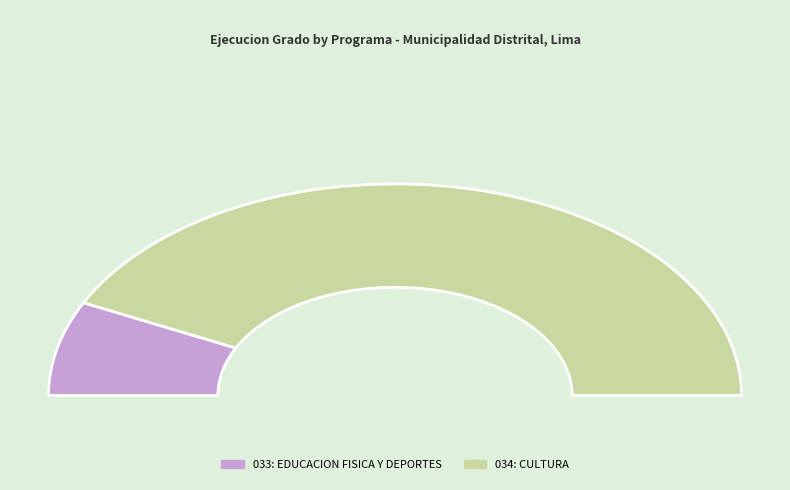

How many slices are in this pie chart?

2